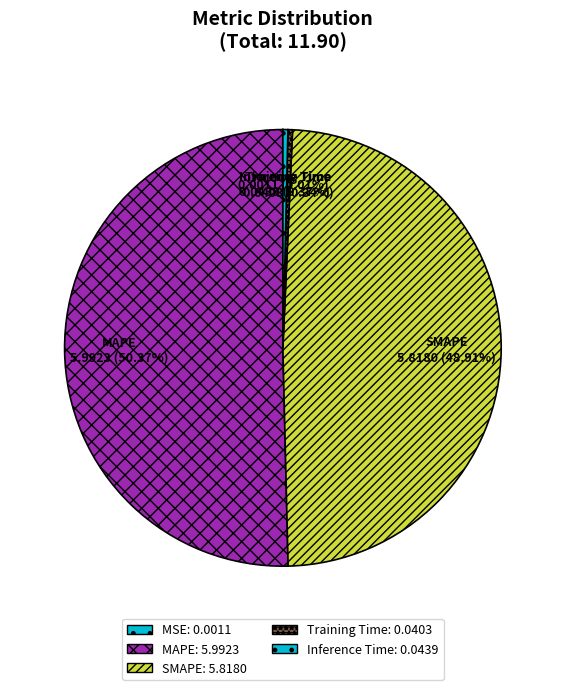

Which slice is the largest?

MAPE